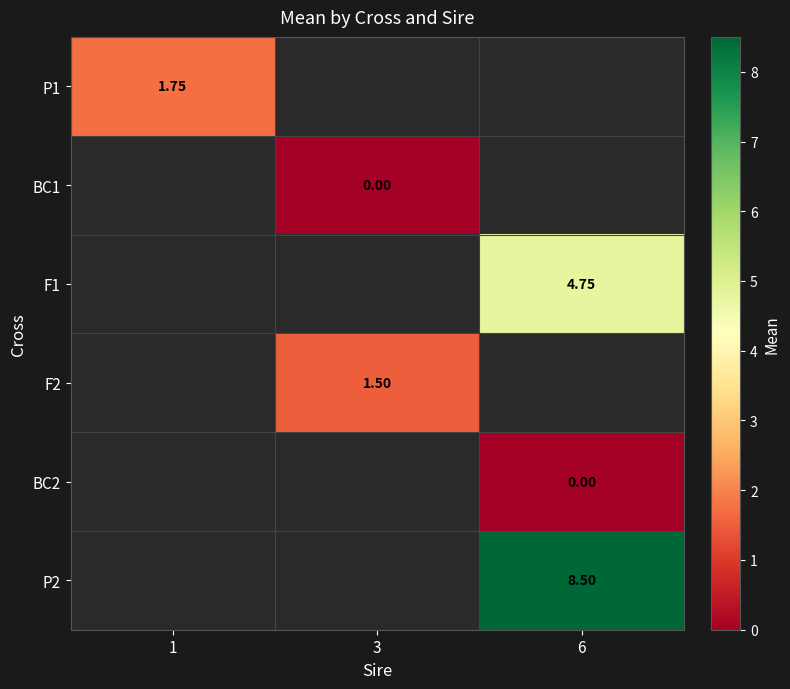

At how many categories does at least one series exceed 5?

1